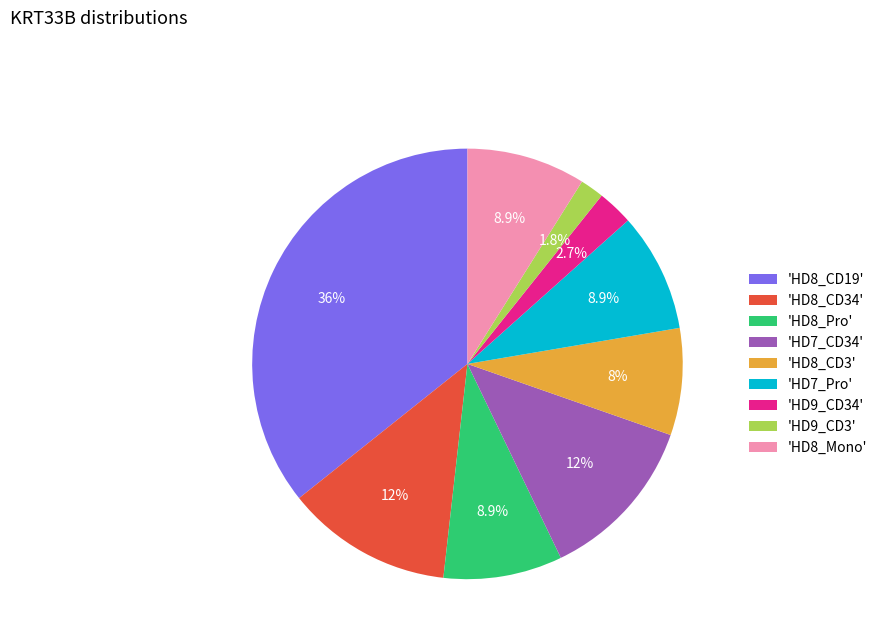

Combined, what portion of the pie is 'HD8_CD34' and 'HD9_CD3'?

14.3%